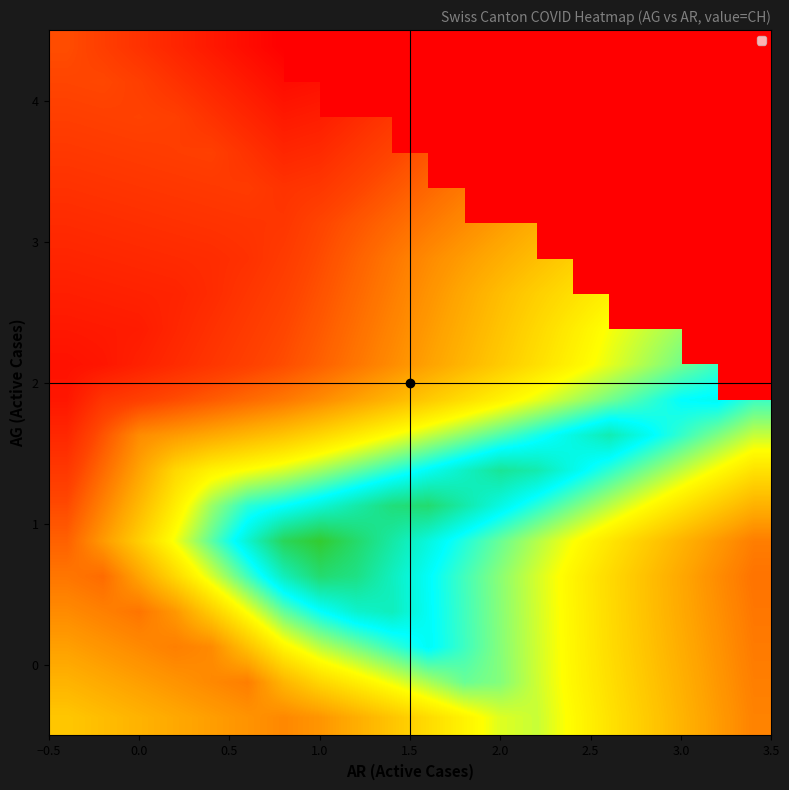

At which category is the sum across all series the highest?

2.5